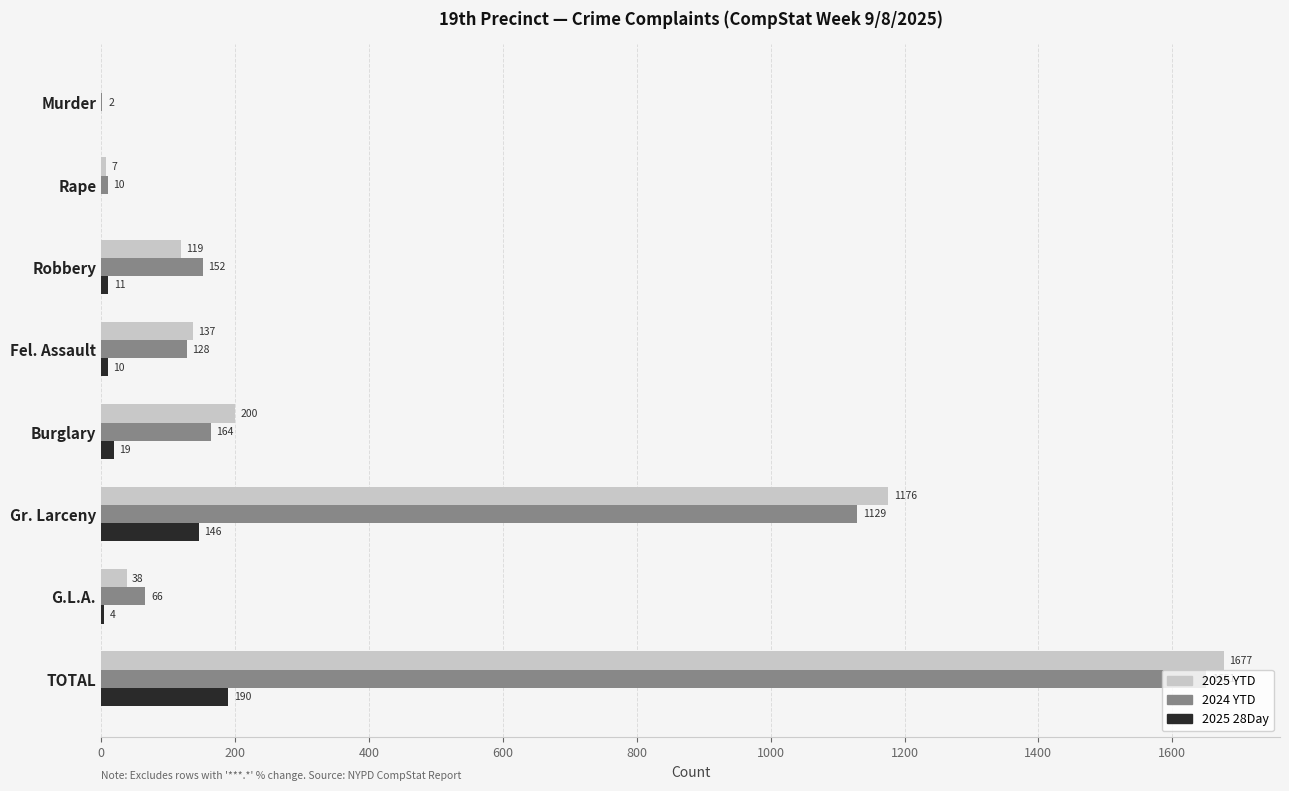

What is the approximate value of 2025 28Day at Fel. Assault?

10